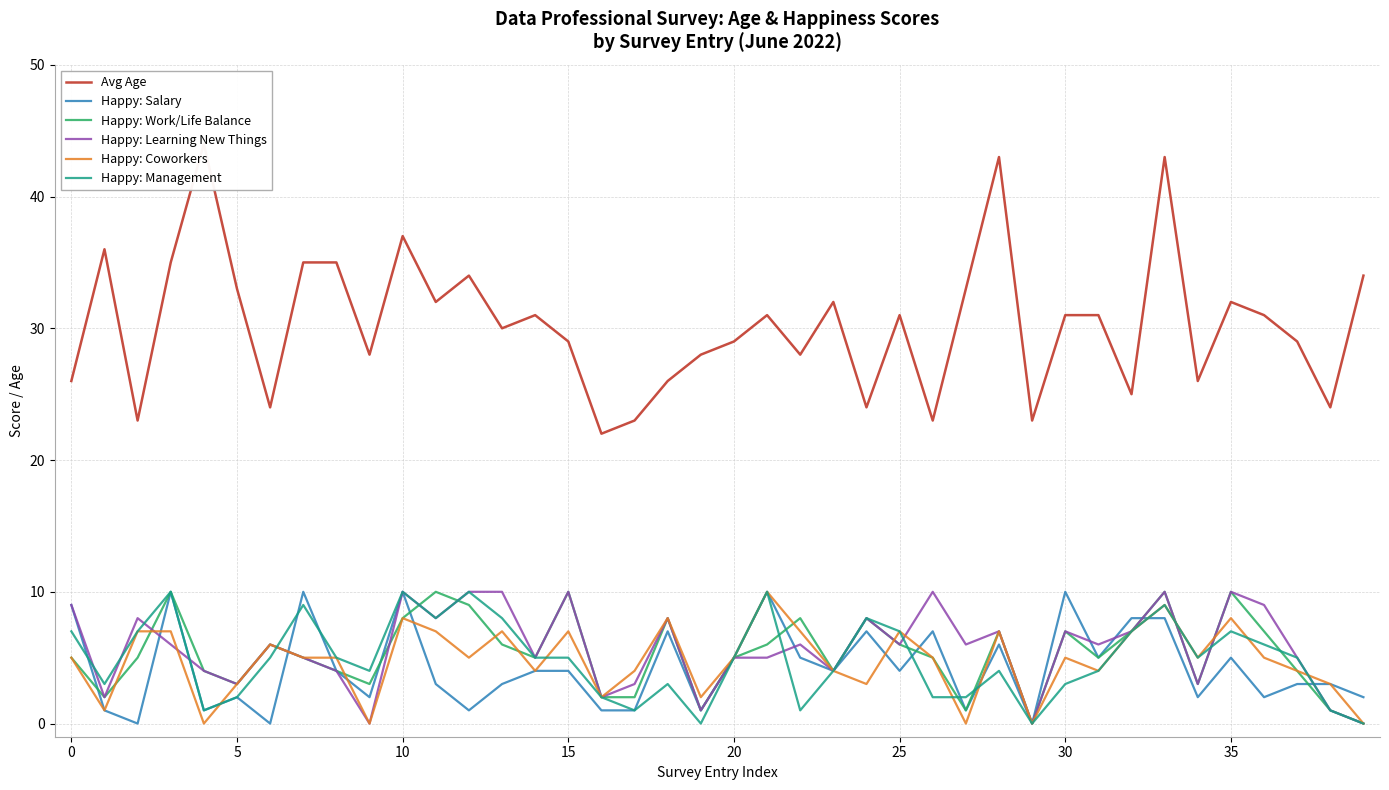

What value does the Avg Age series have at 25?

31